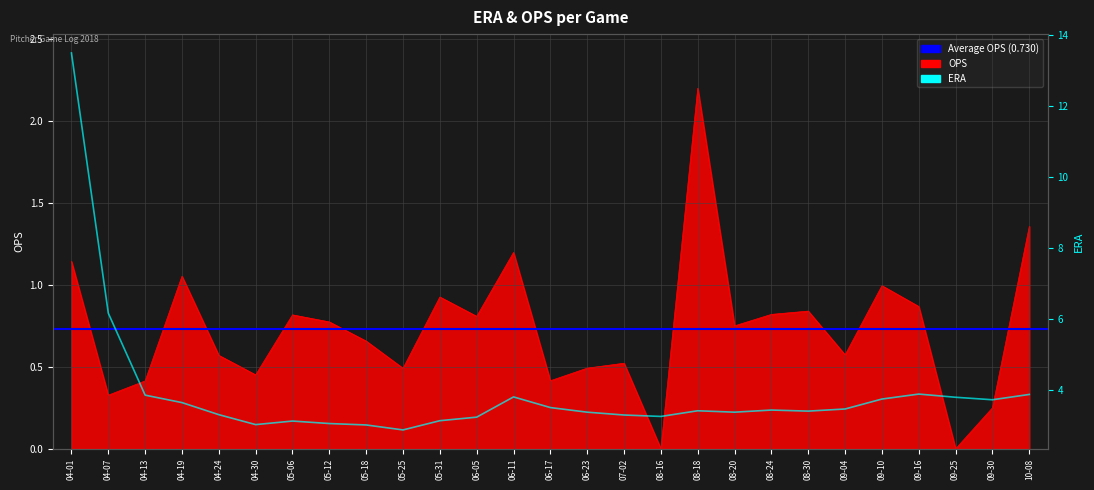

How many data points does each series have?

27